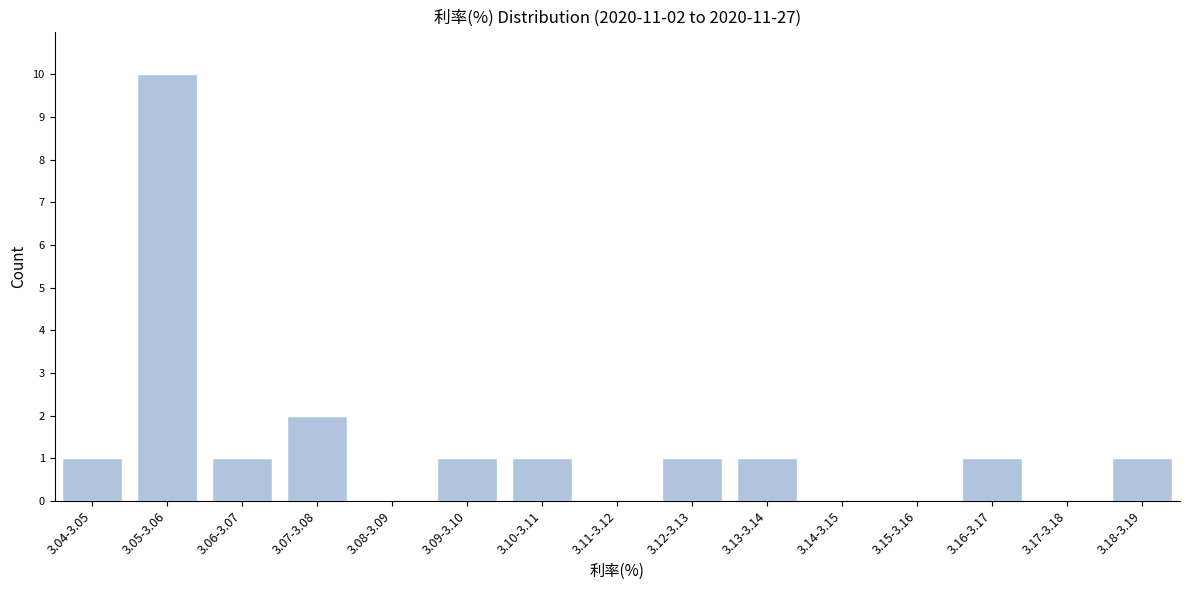

Reading left to right, what are all the values shown in this chart?

3.04-3.05=1	3.05-3.06=10	3.06-3.07=1	3.07-3.08=2	3.08-3.09=0	3.09-3.10=1	3.10-3.11=1	3.11-3.12=0	3.12-3.13=1	3.13-3.14=1	3.14-3.15=0	3.15-3.16=0	3.16-3.17=1	3.17-3.18=0	3.18-3.19=1